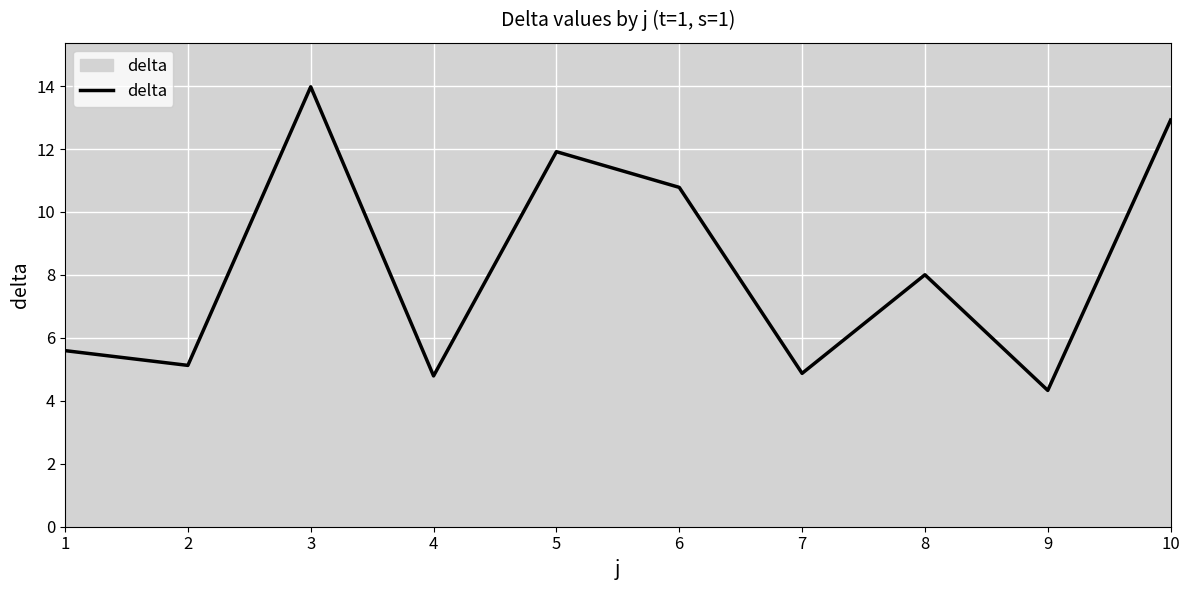

What is the approximate value at 6?

10.8